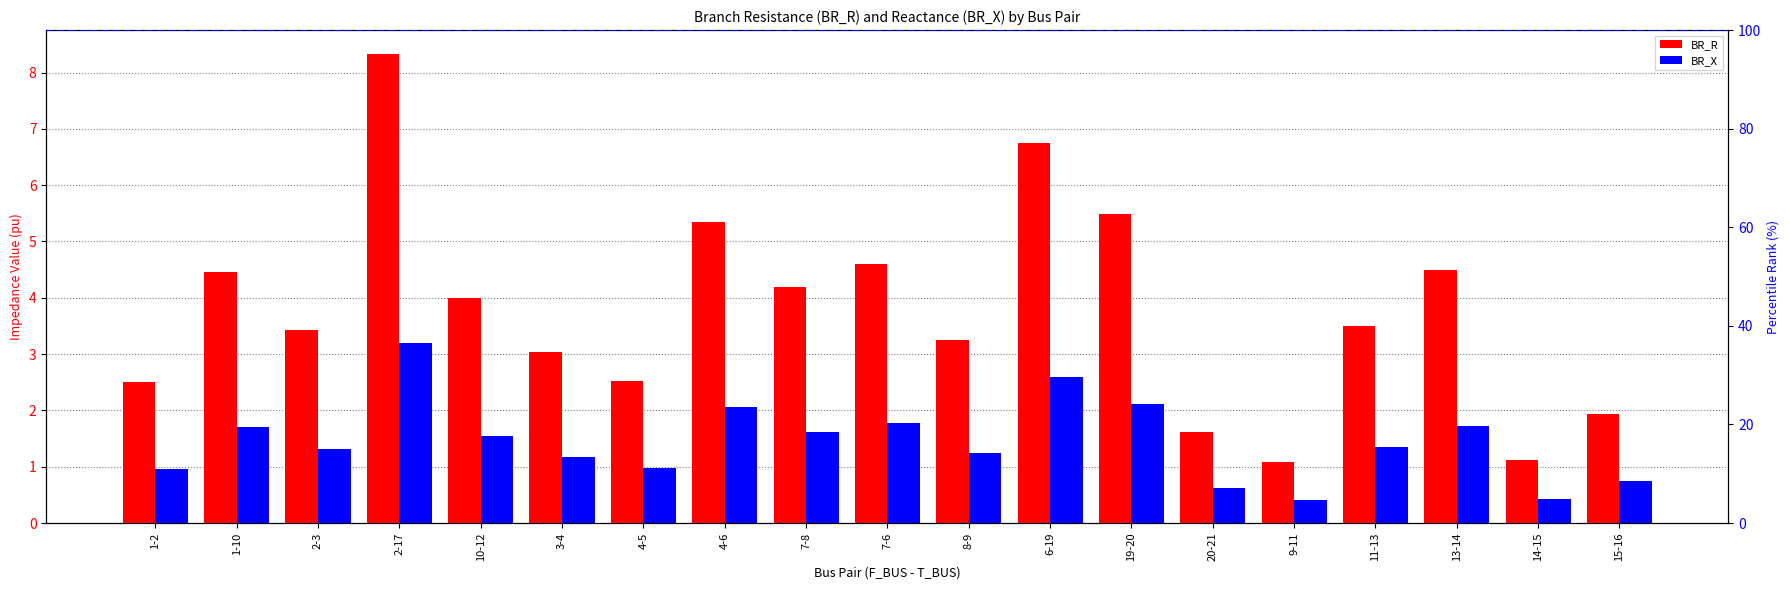

The value of BR_X at 6-19 is 3.4. True or false?

False